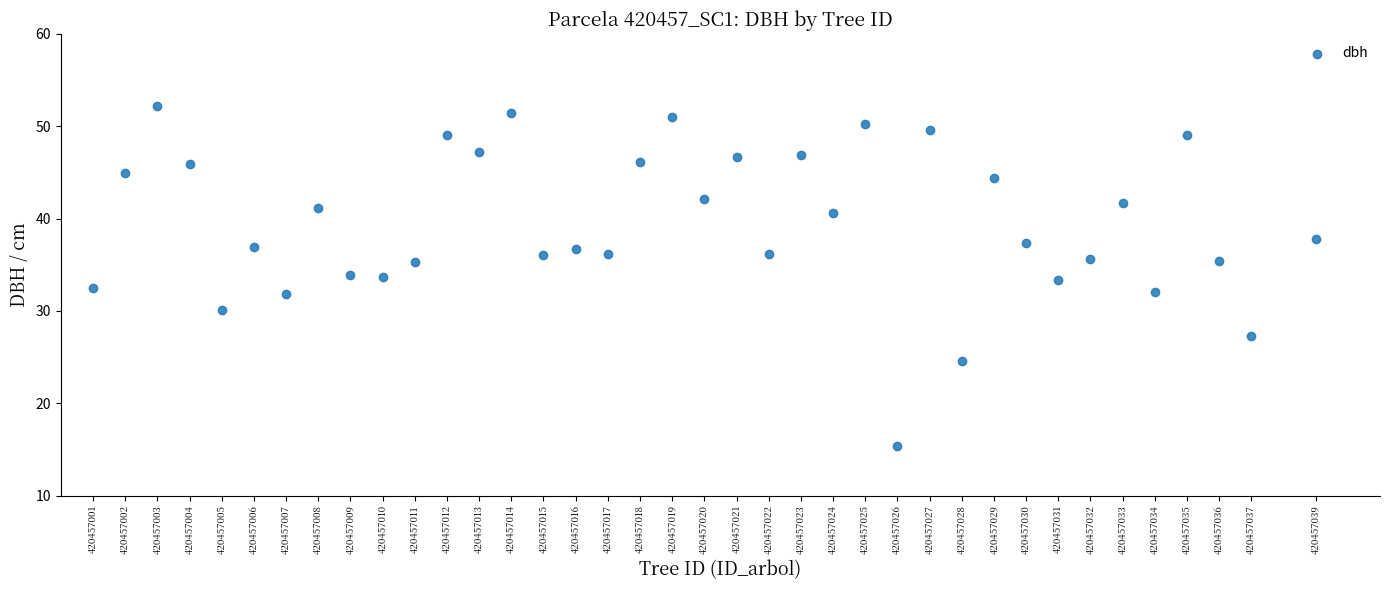

What is the range of X values (max minus min)?

38.0